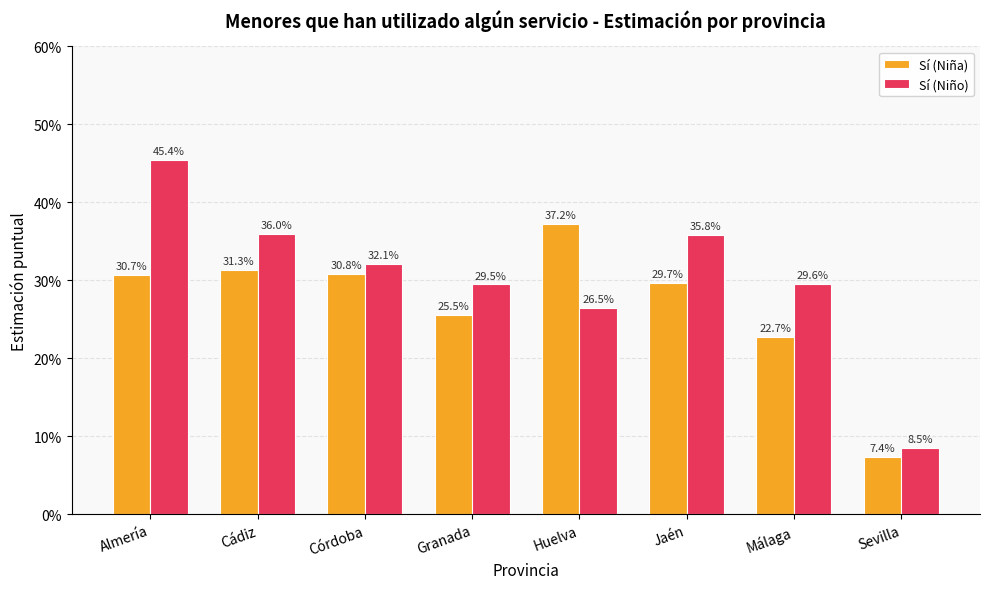

Reading left to right, extract all data points from this chart.

Sí (Niña): Almería=0.3	Cádiz=0.3	Córdoba=0.3	Granada=0.3	Huelva=0.4	Jaén=0.3	Málaga=0.2	Sevilla=0.1
Sí (Niño): Almería=0.5	Cádiz=0.4	Córdoba=0.3	Granada=0.3	Huelva=0.3	Jaén=0.4	Málaga=0.3	Sevilla=0.1